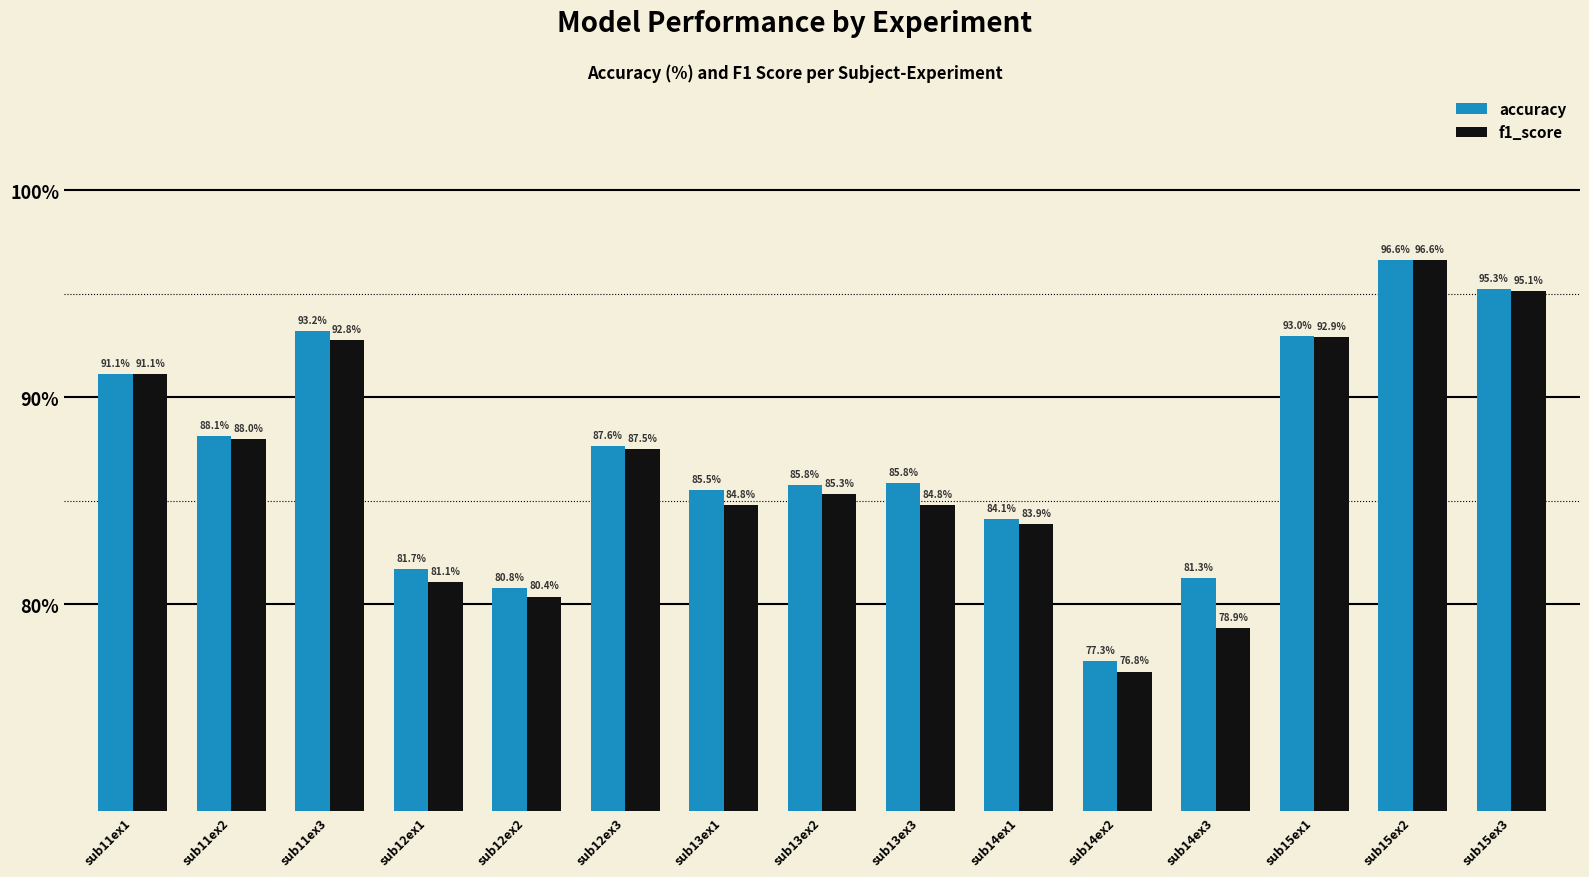

How many bars are there in total?

30